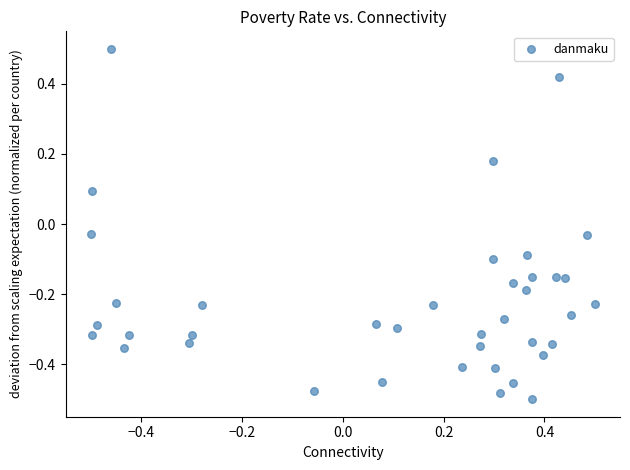

What is the range of Y values (max minus min)?

1.0